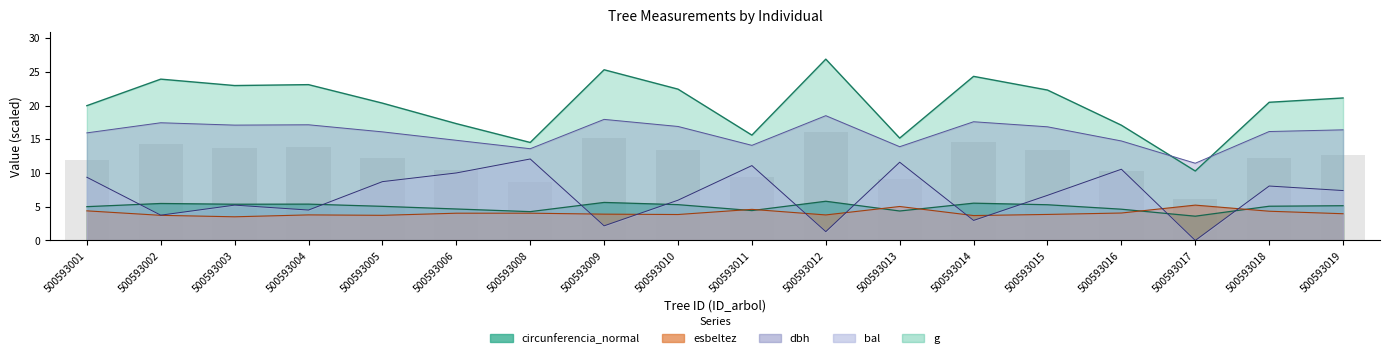

How many bars are there in each group?

5